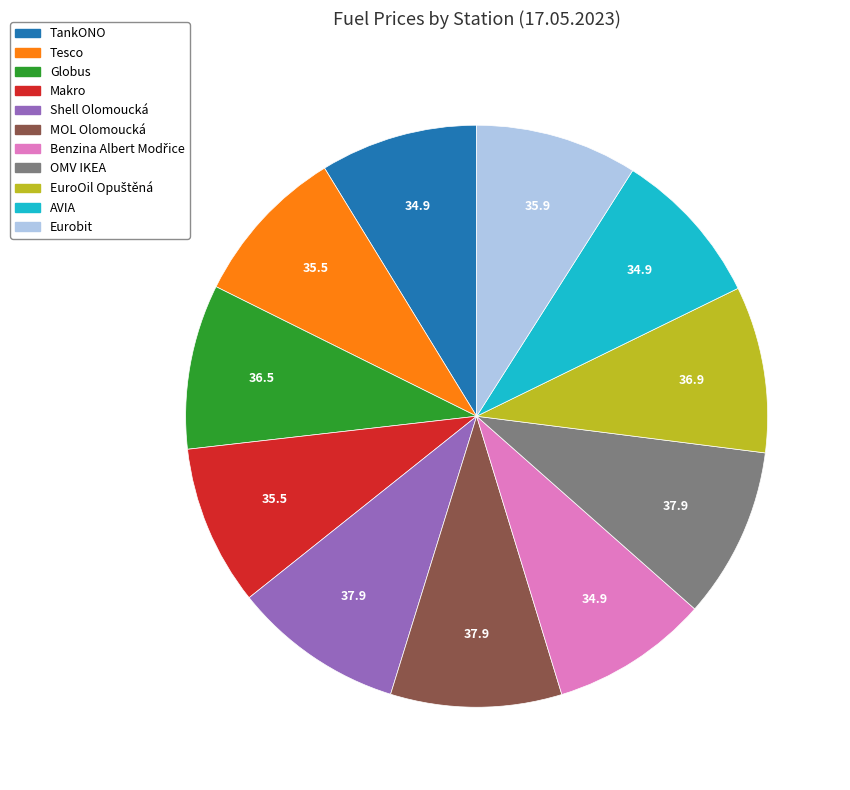

The Makro slice represents 9% of the pie. True or false?

True